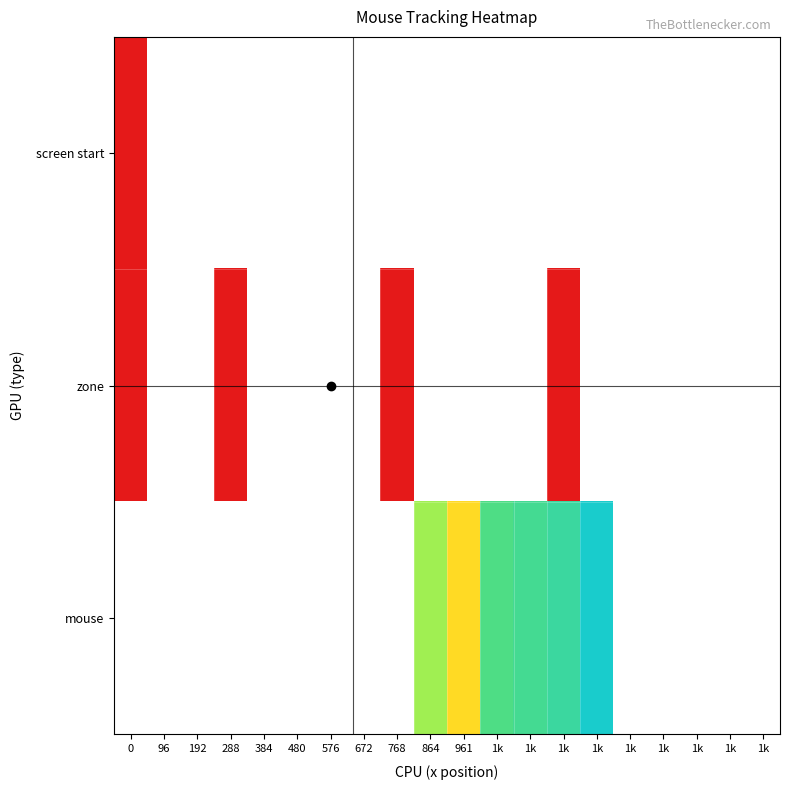

Rank the series at 768 from highest to lowest value.

screen start, zone, mouse